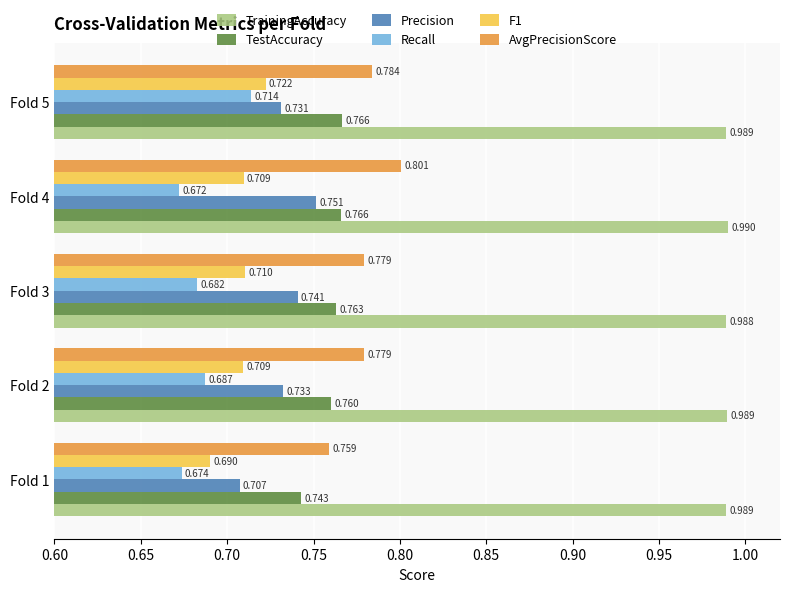

Which series has the largest range (max minus min)?

Precision